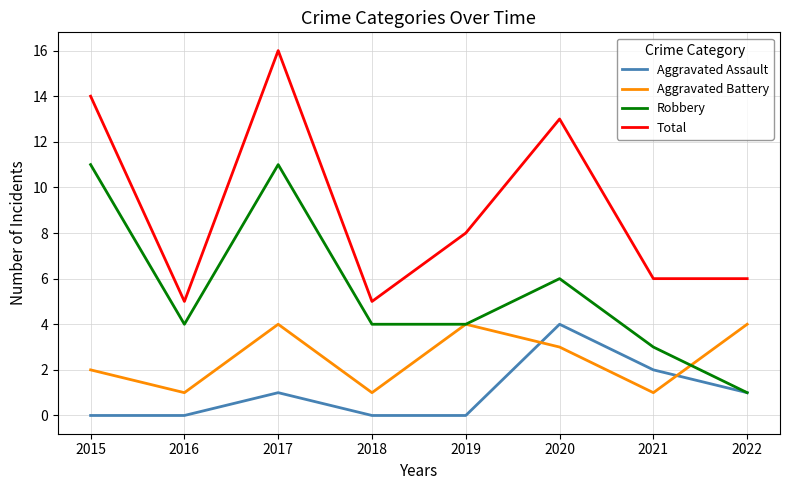

Rank the series by their average value, from lowest to highest.

Aggravated Assault, Aggravated Battery, Robbery, Total